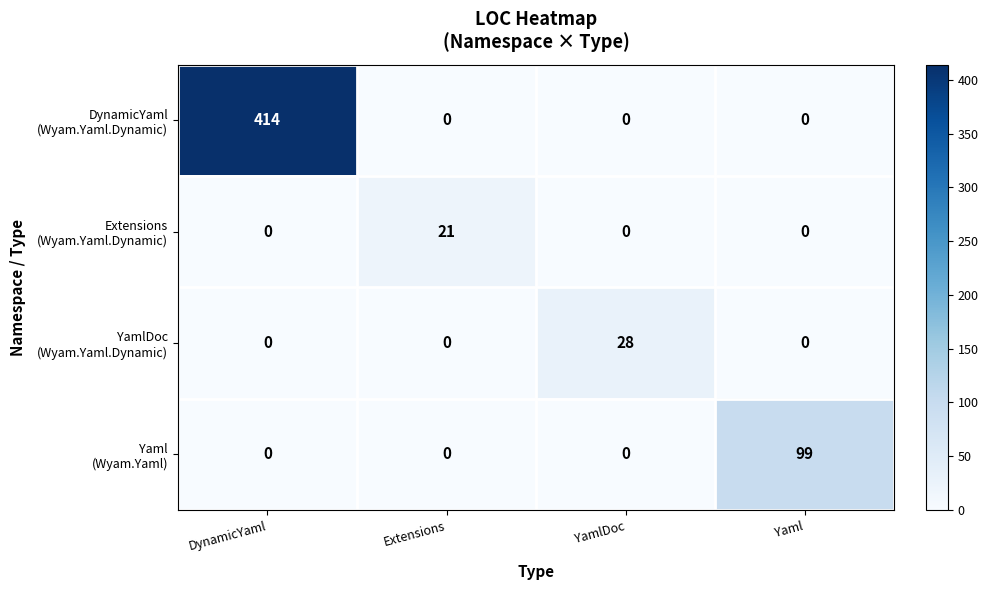

What is the greatest value displayed?

414